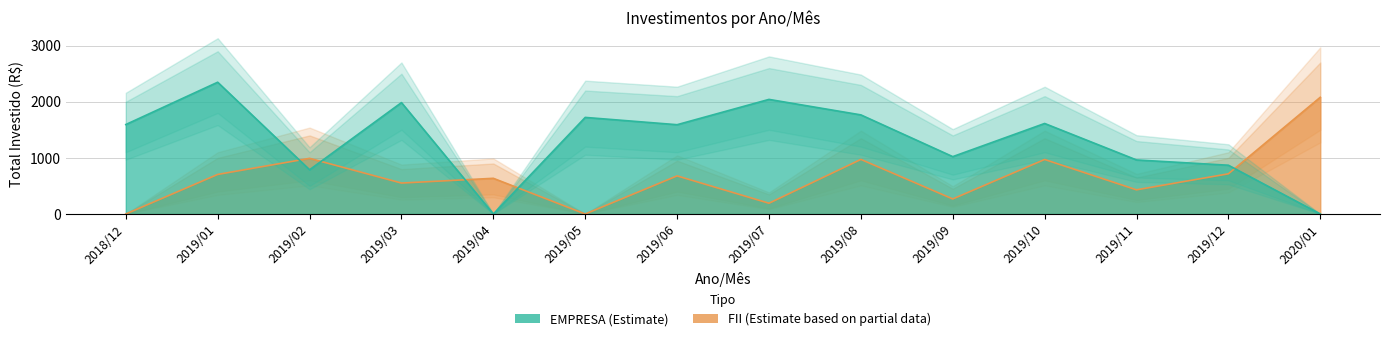

At which label does EMPRESA reach its peak?

2019/01